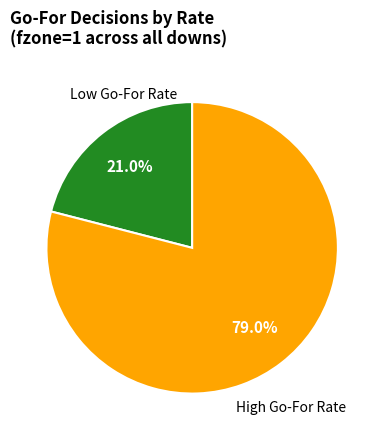

Count the number of slices in the pie.

2